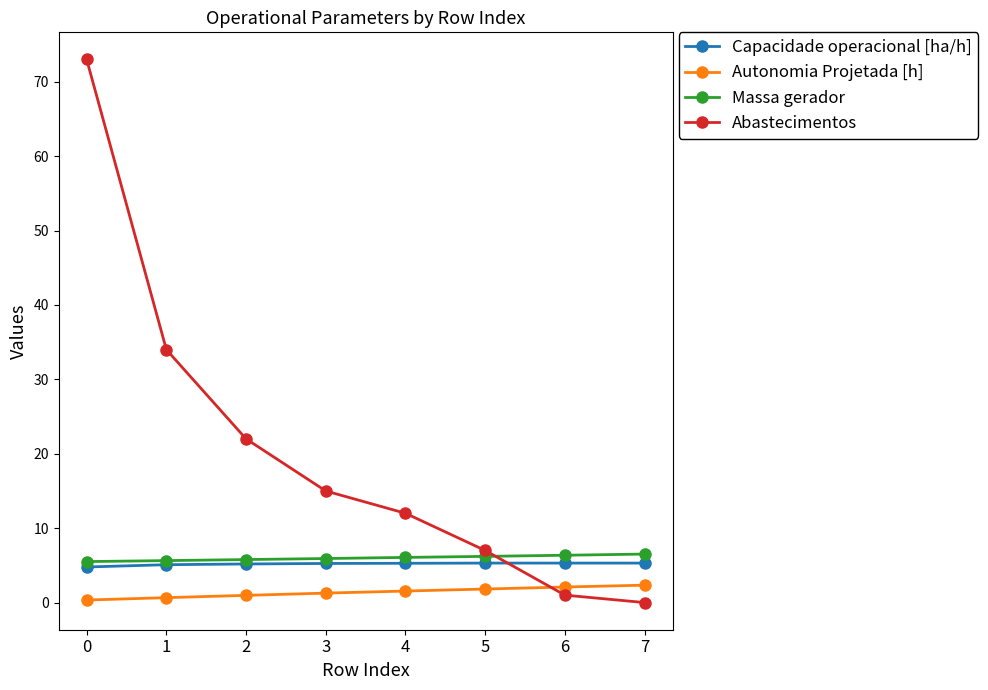

At how many categories does at least one series exceed 45?

1